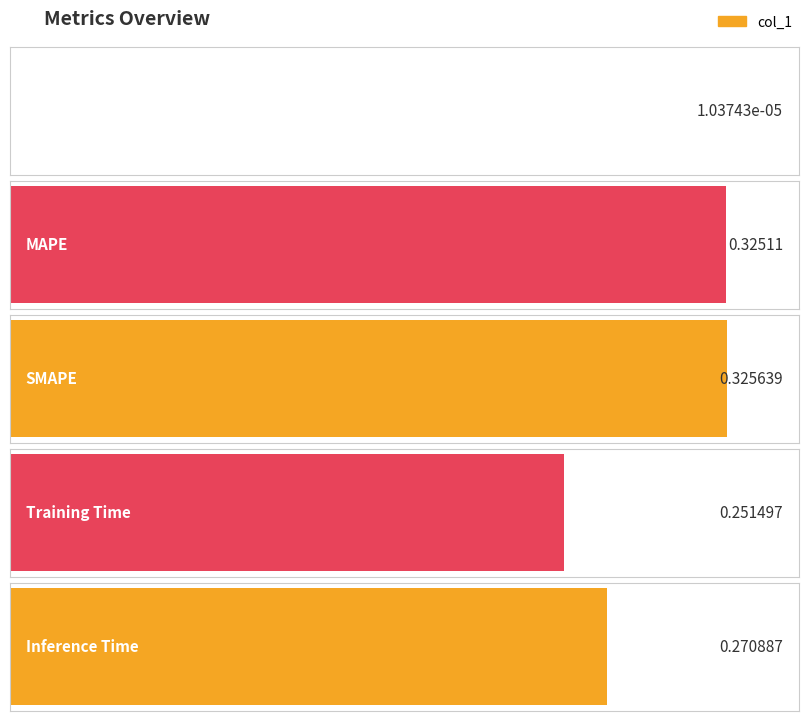

Reading left to right, what are all the values shown in this chart?

0.0	0.3	0.3	0.3	0.3